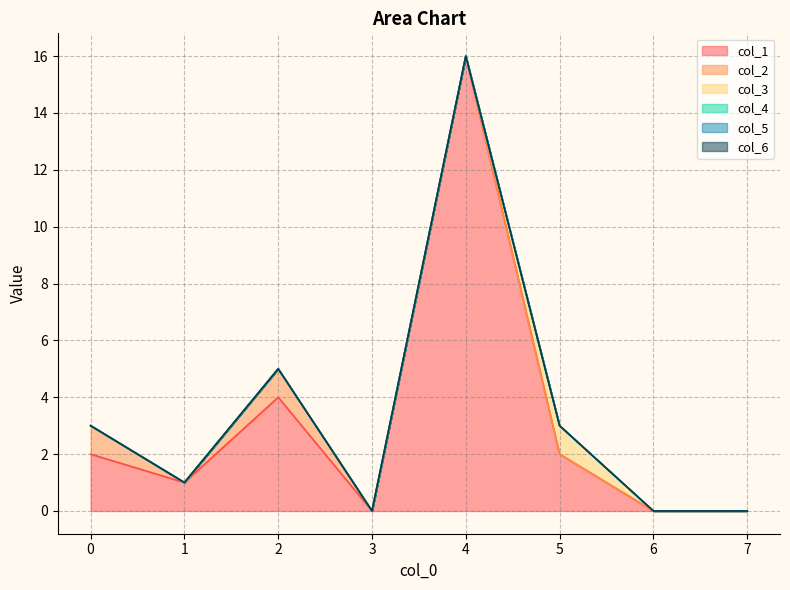

What is the total value across all series at 4?

16